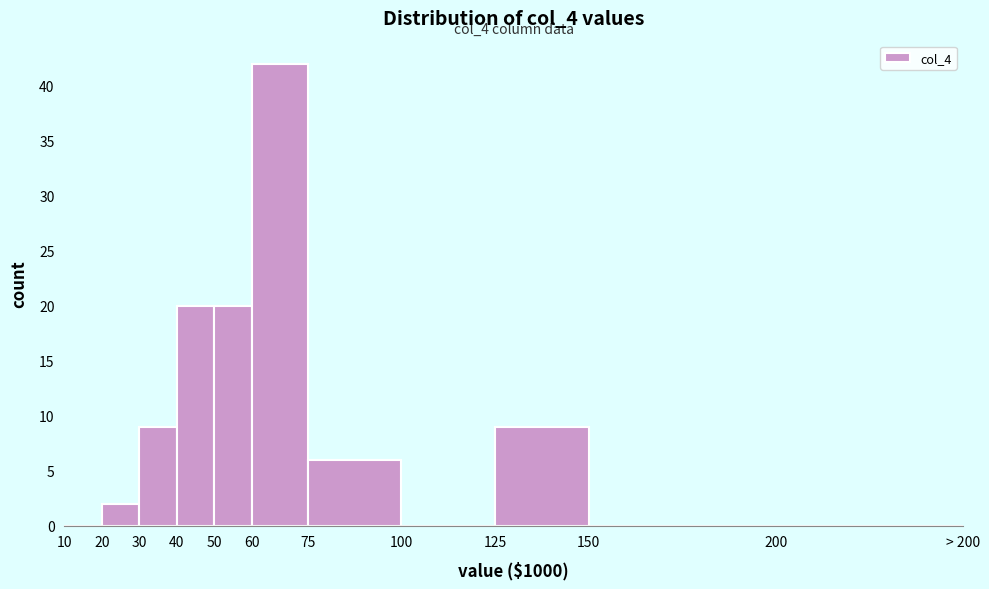

Reading left to right, what are all the values shown in this chart?

10=0	20=2	30=9	40=20	50=20	60=42	75=6	100=0	125=9	150=0	200=0